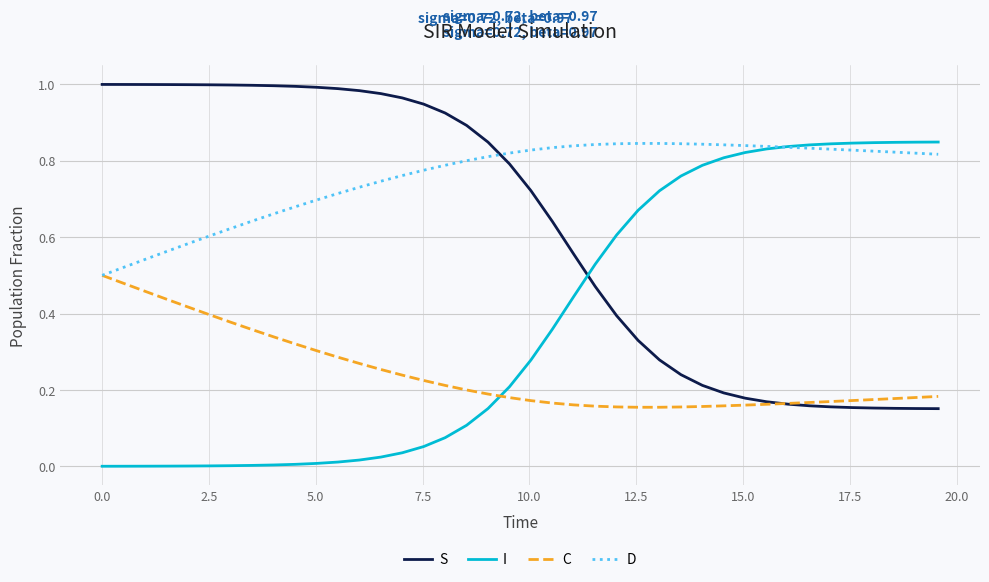

At how many categories does at least one series exceed 0?

40